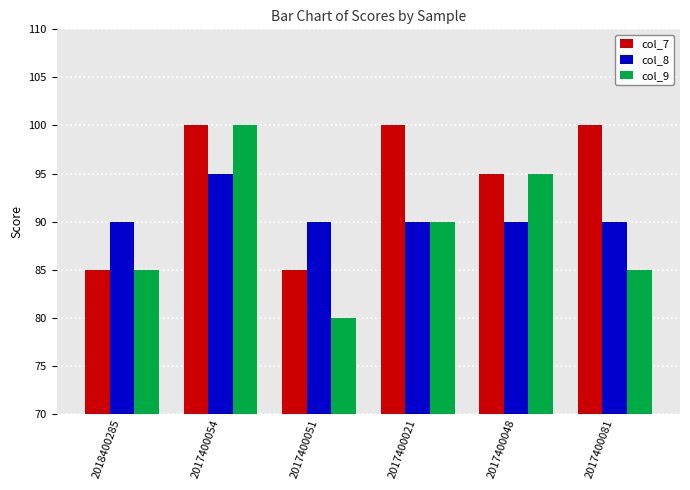

Between 2017400048 and 2017400081, which series saw the biggest shift?

col_9